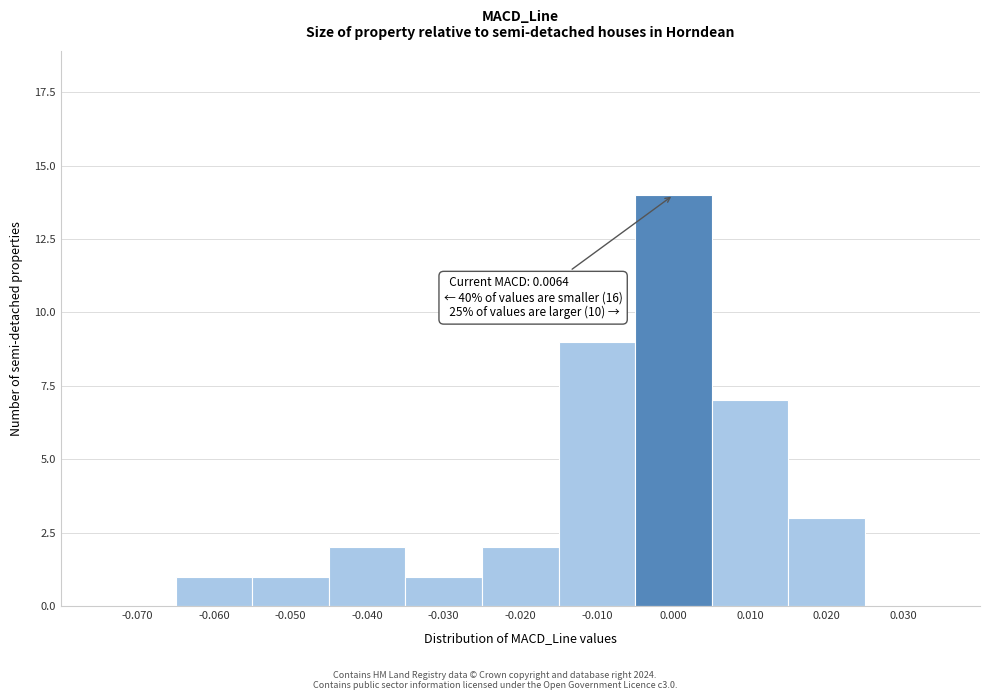

Reading left to right, list all the values displayed in this chart.

-0.070=0	-0.060=1	-0.050=1	-0.040=2	-0.030=1	-0.020=2	-0.010=9	0.000=14	0.010=7	0.020=3	0.030=0